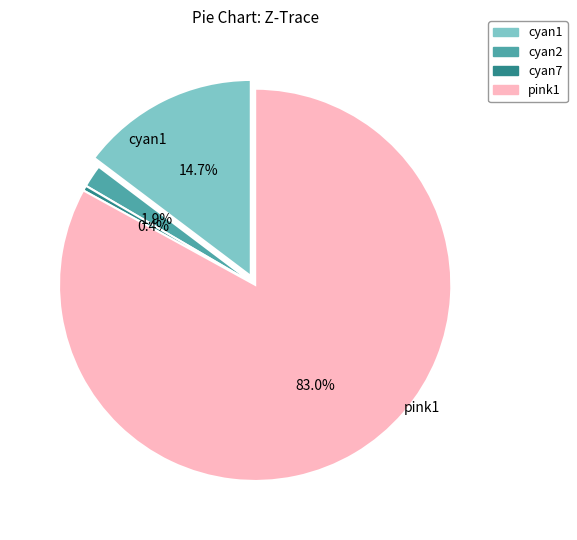

How much of the chart is everything except cyan7?

99.6%